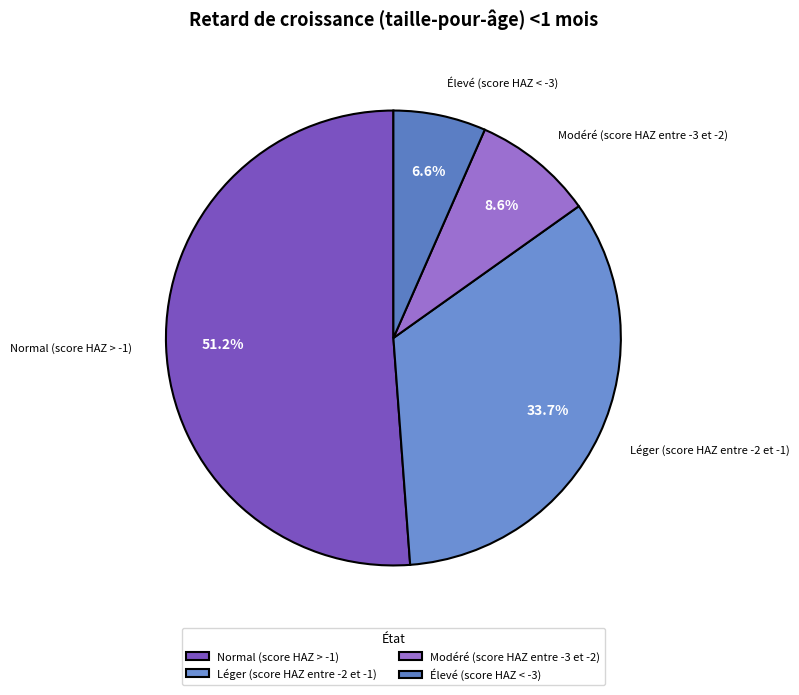

Is Normal (score HAZ > -1) the majority of the pie?

Yes